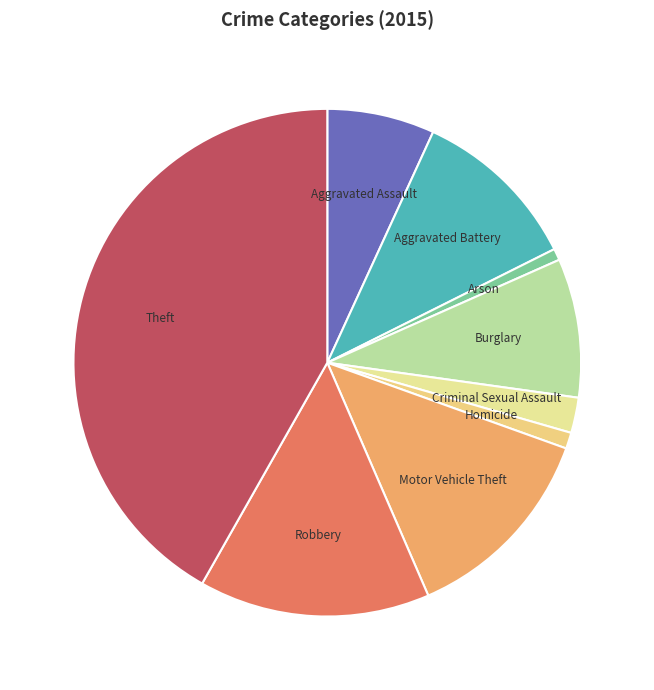

Do Arson and Motor Vehicle Theft together represent more than half of the pie?

No